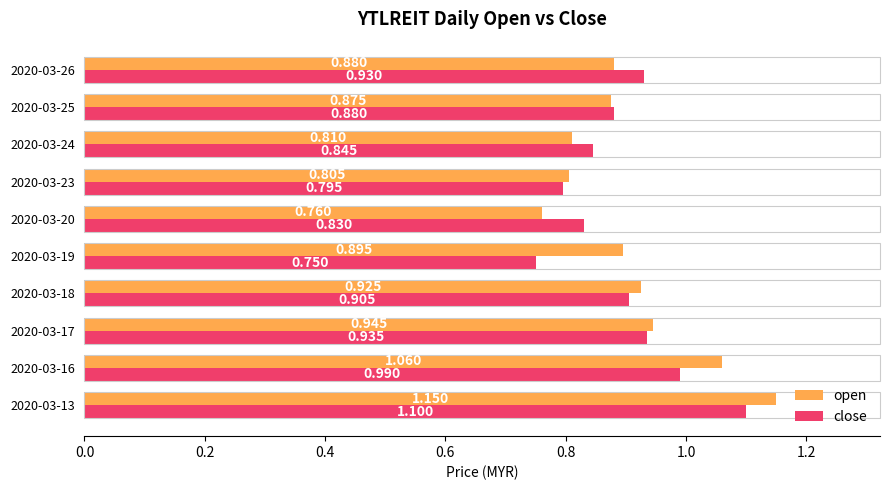

What are all the series names shown in the legend?

open, close